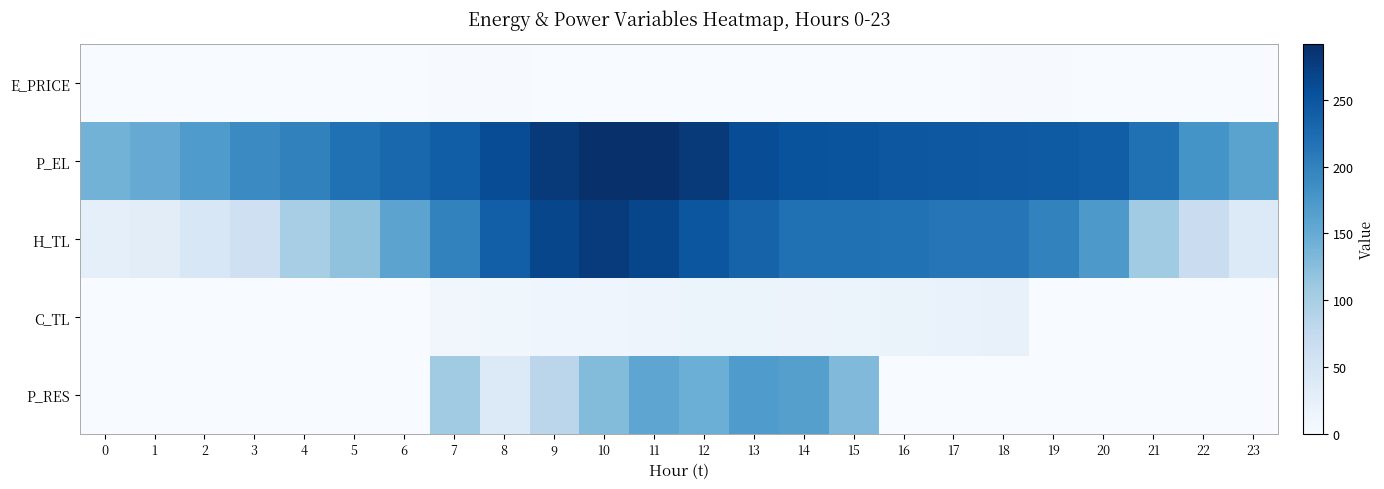

What is the total value across all series at 7?

557.9